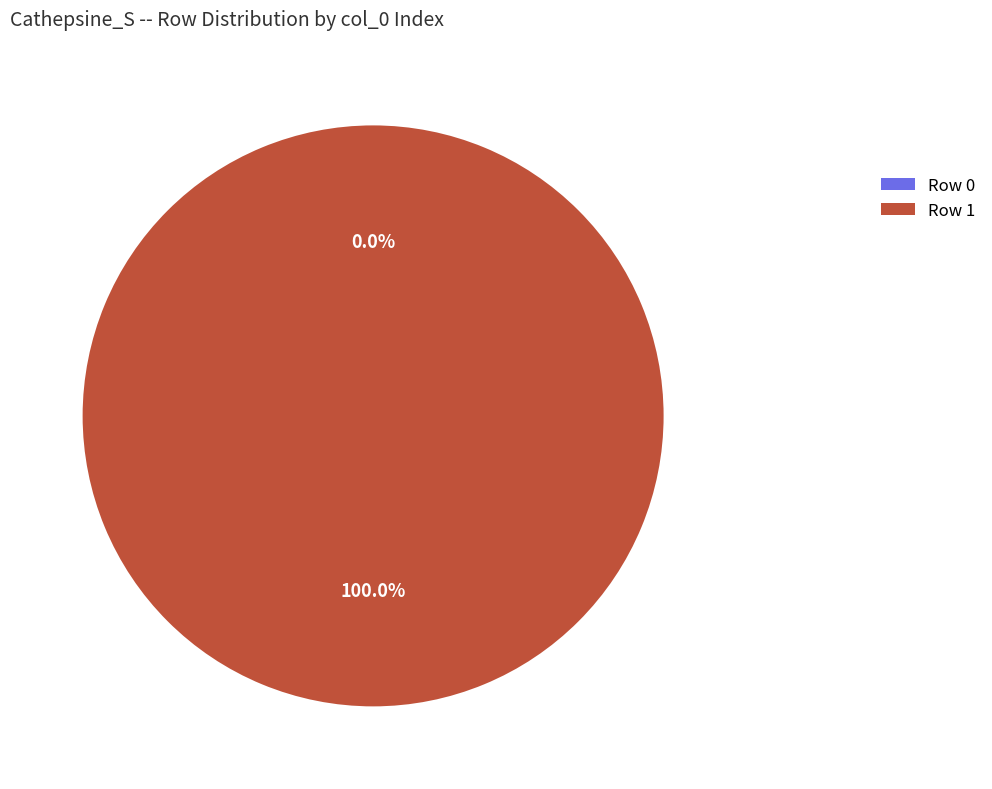

Is it true that Row 0 is 0% of the pie?

True